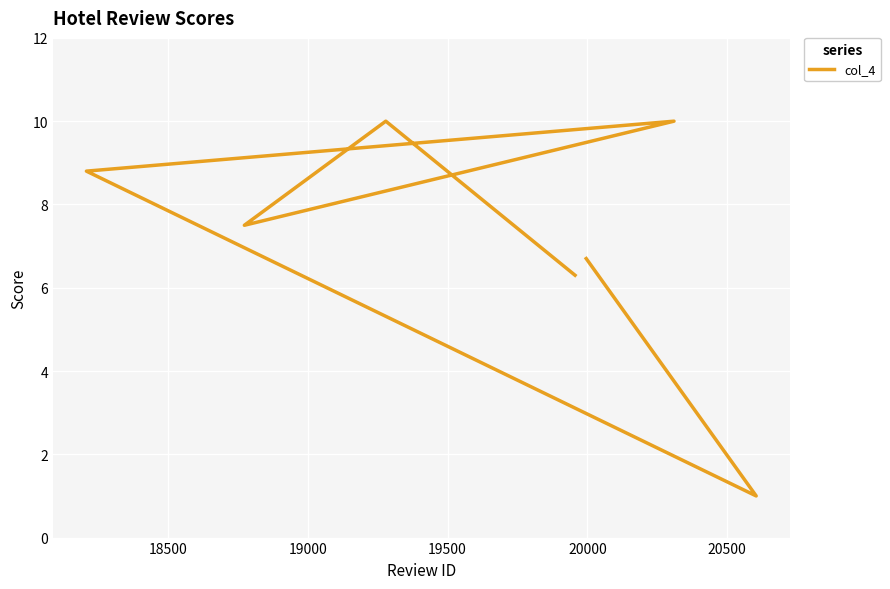

At which category does the chart reach its minimum across all series?

20500